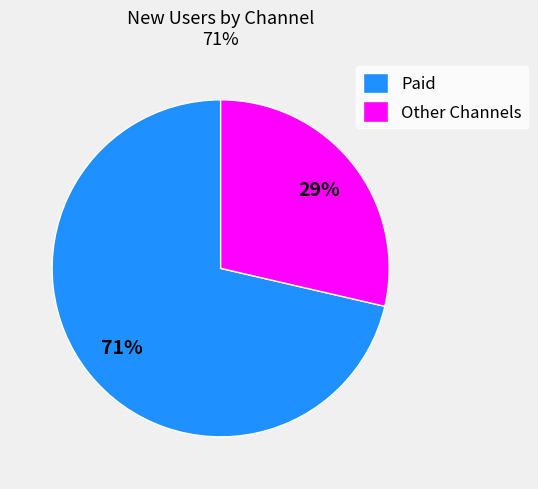

True or false: Paid accounts for 71% of the total.

True